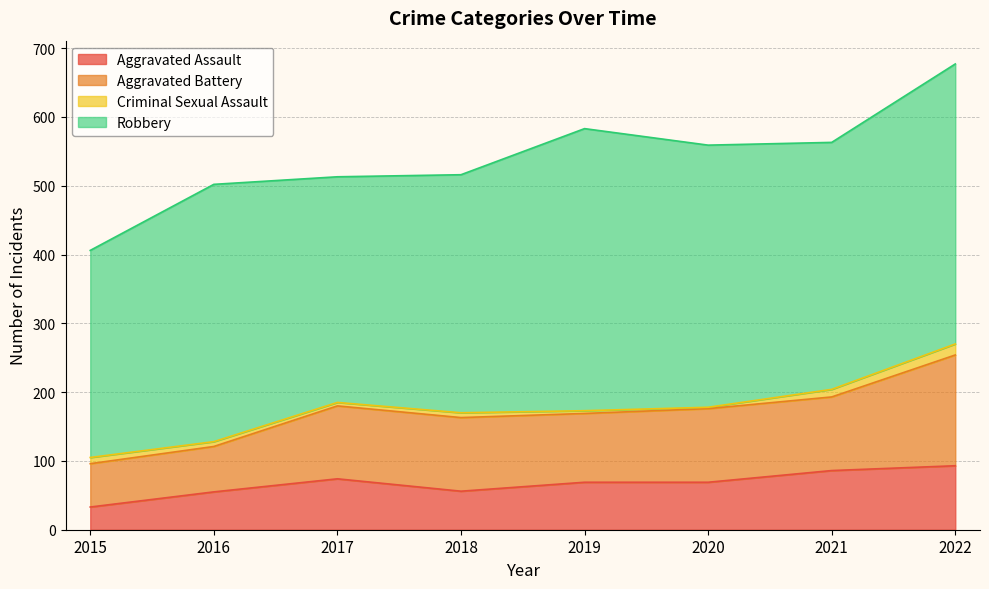

Is the value of Criminal Sexual Assault at 2020 greater than the value of Robbery at 2022?

No